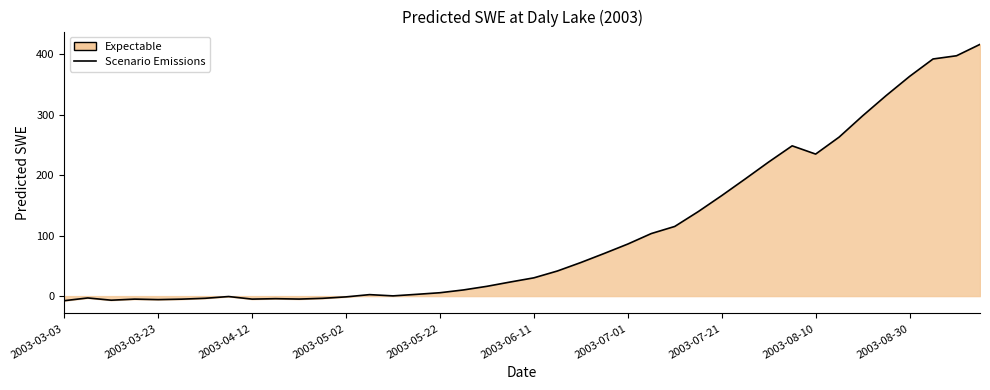

What is the approximate value at 2003-08-30?

363.2